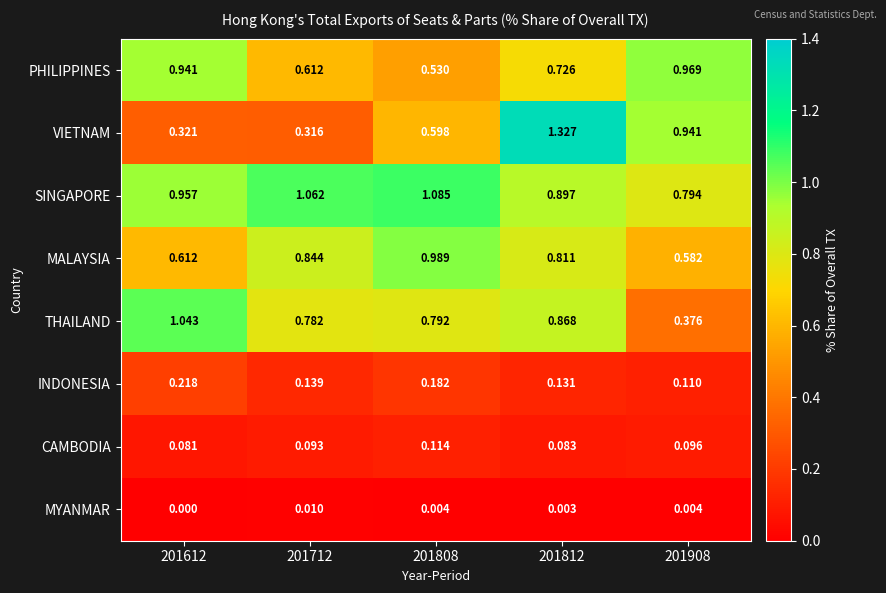

Which series has the widest spread of values?

VIETNAM